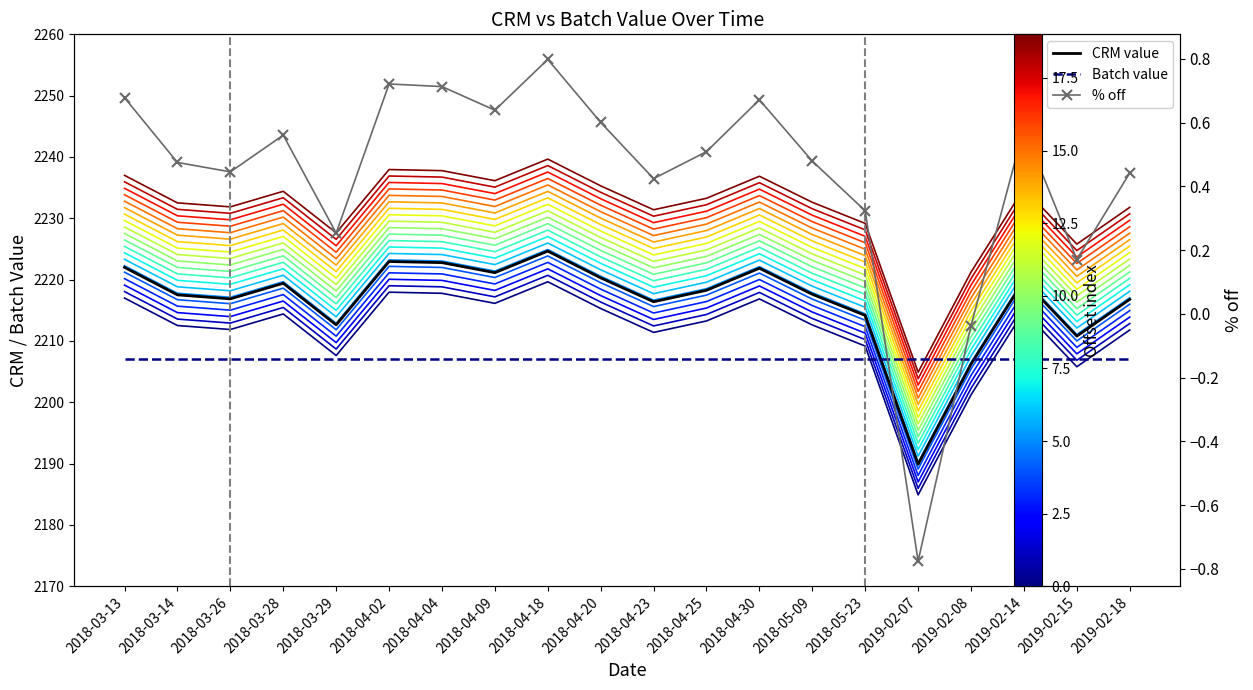

Is the value of CRM value at 2018-04-20 greater than the value of % off at 2018-03-28?

No